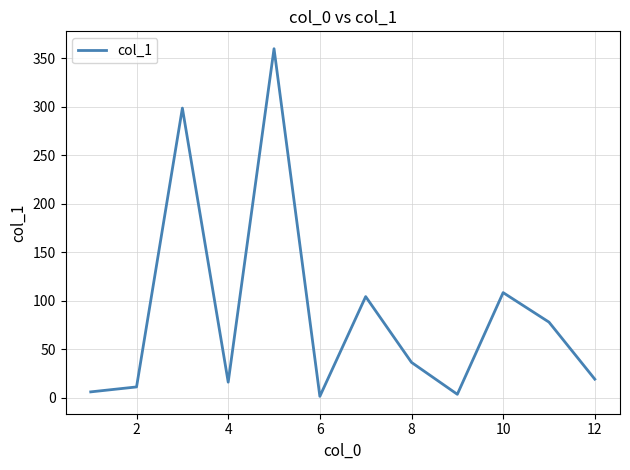

What is the maximum value shown in the chart?

360.0